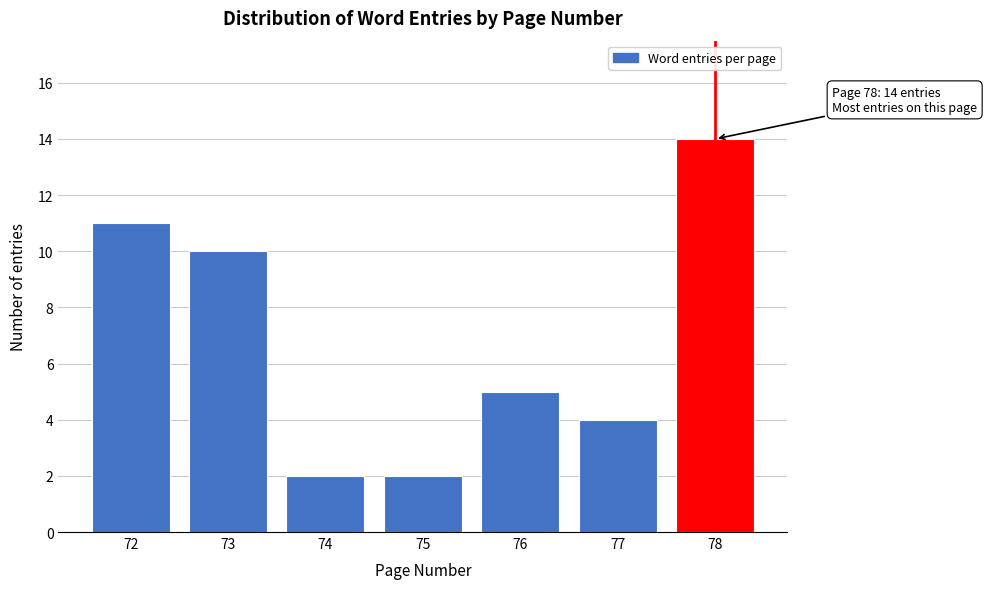

Reading left to right, transcribe all the data shown in this chart.

72=11	73=10	74=2	75=2	76=5	77=4	78=14